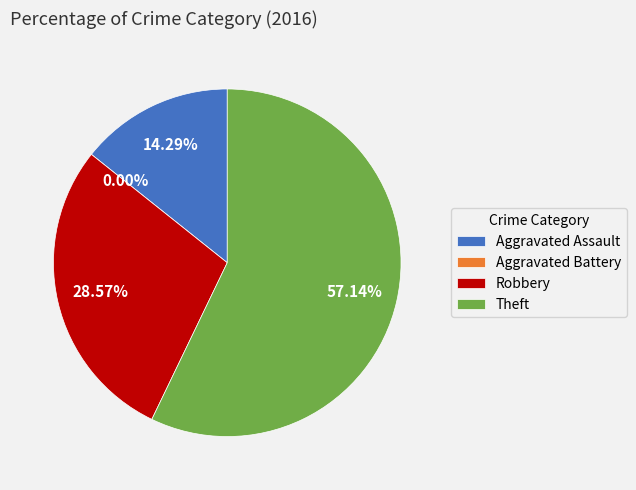

What is the smallest slice in the pie chart?

Aggravated Battery